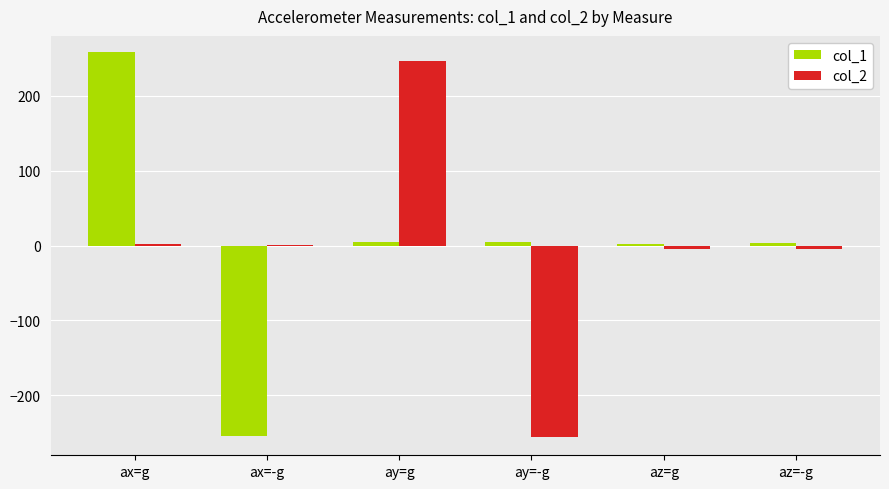

Is the value of col_1 at ax=-g greater than the value of col_2 at ax=g?

No